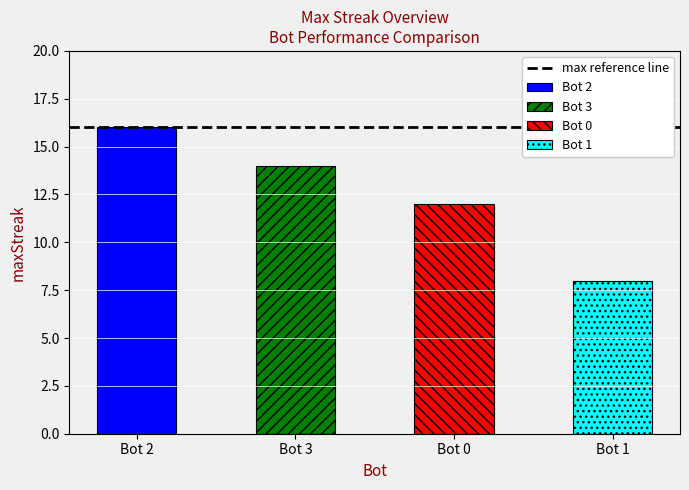

Rank the categories by value from lowest to highest.

Bot 1, Bot 0, Bot 3, Bot 2